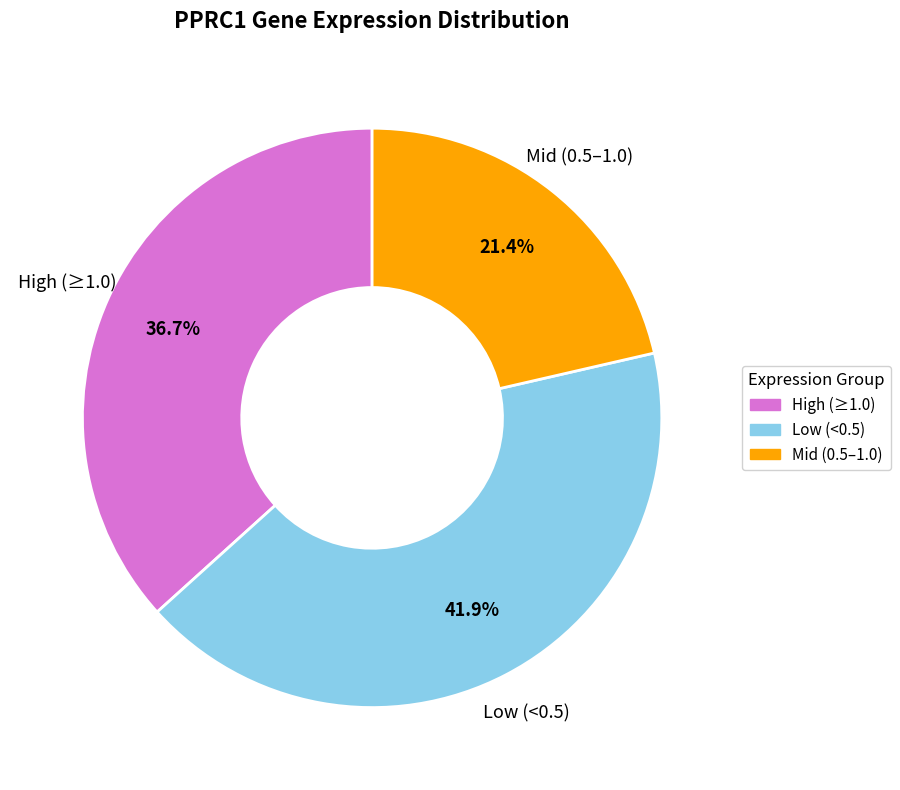

Is there a majority slice in this chart?

No